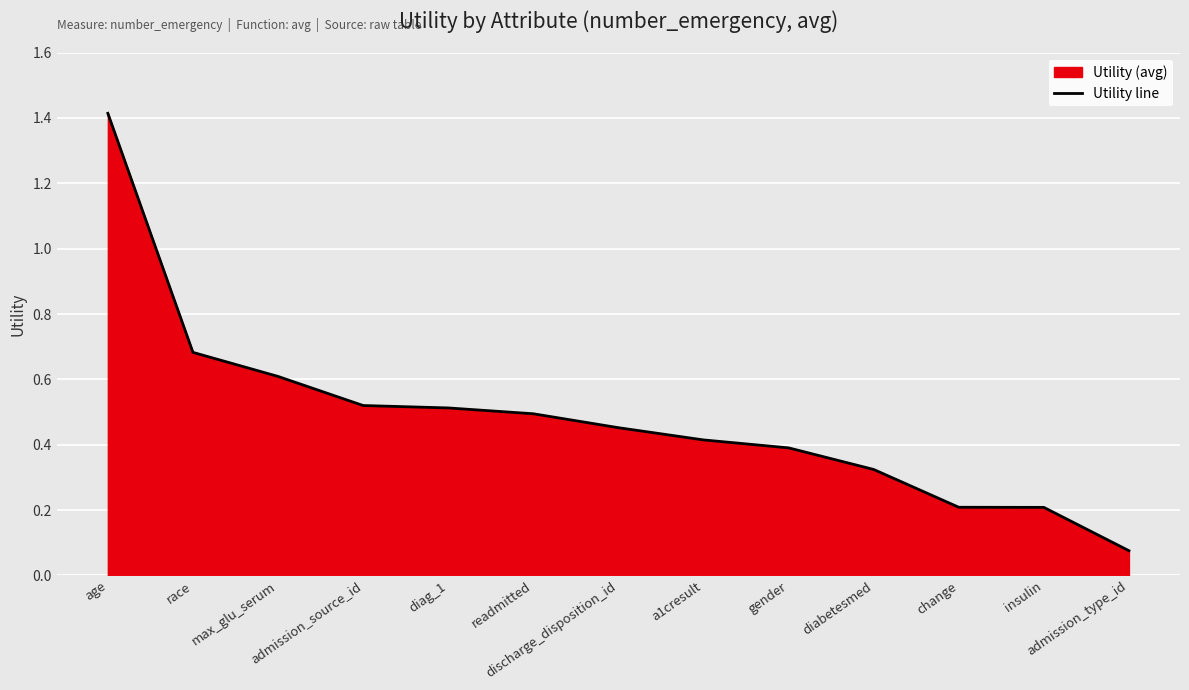

List the labels in order of value, smallest first.

admission_type_id, insulin, change, diabetesmed, gender, a1cresult, discharge_disposition_id, readmitted, diag_1, admission_source_id, max_glu_serum, race, age